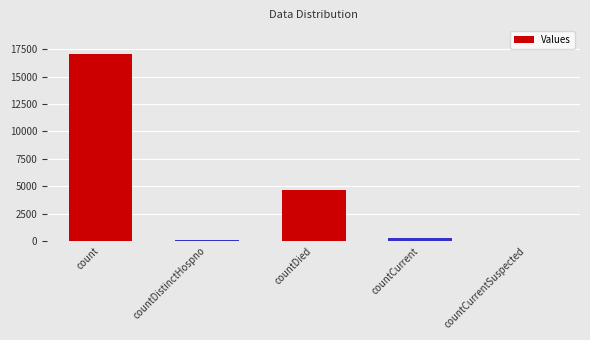

Which has a higher value, countDied or count?

count